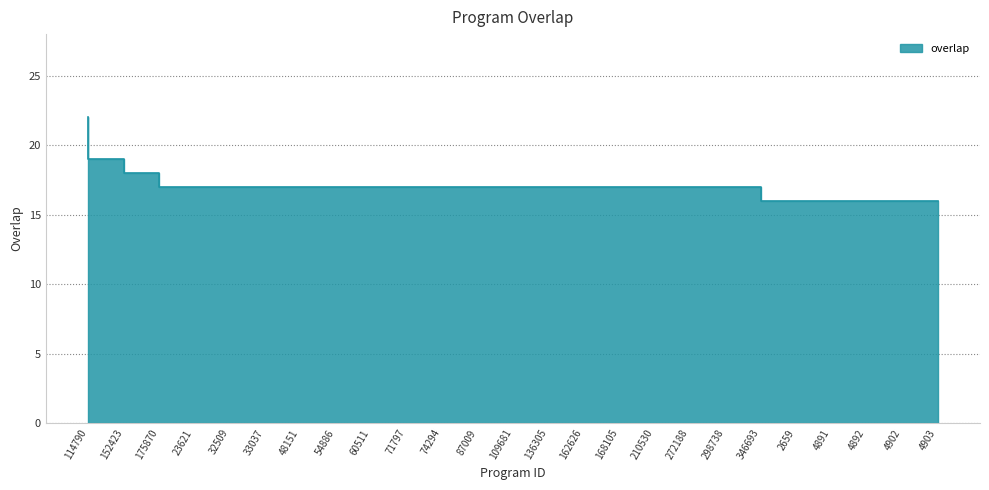

True or false: the data has more than 2 interior local peaks.

False